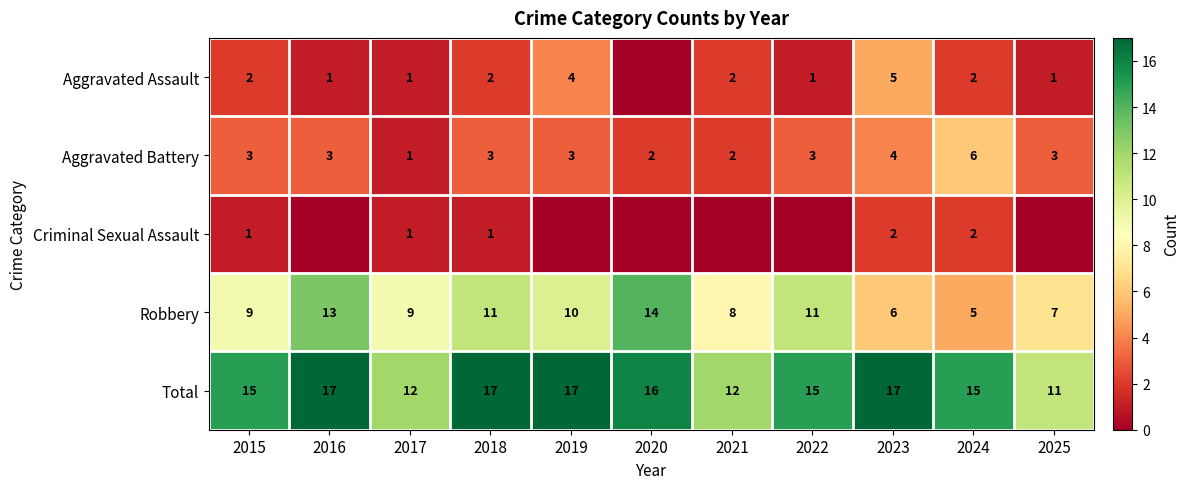

What is the difference between the second highest and second lowest values in the Total series?

5